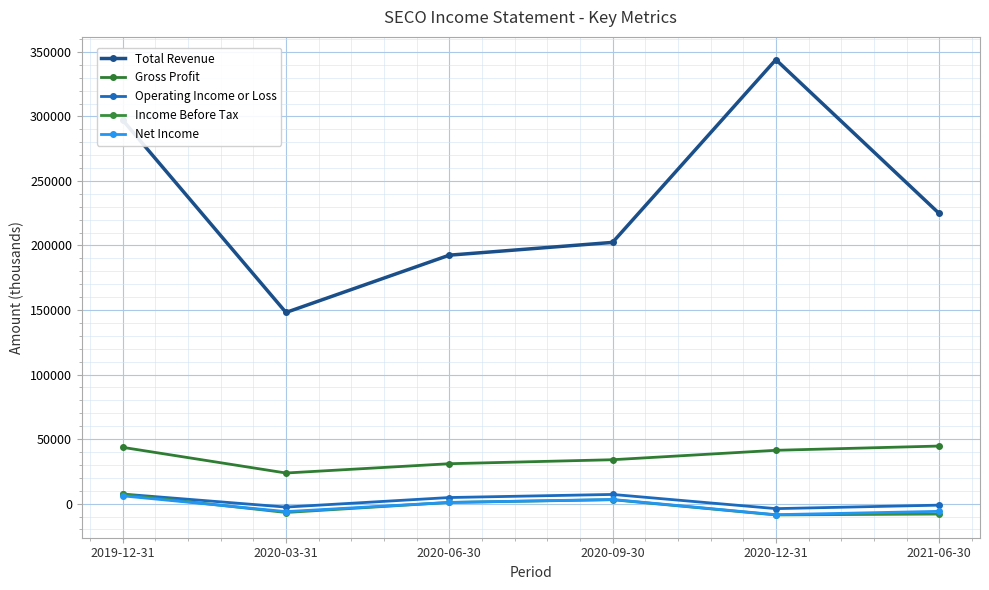

What is the label of the 3rd point from the right?

2020-09-30